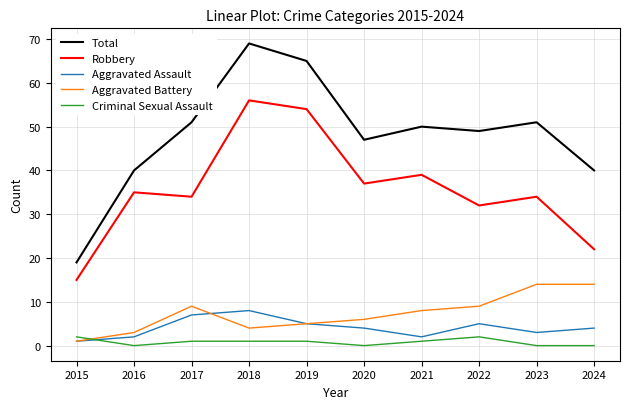

Reading left to right, what are all the values shown in this chart?

Total: 19	40	51	69	65	47	50	49	51	40
Robbery: 15	35	34	56	54	37	39	32	34	22
Aggravated Assault: 1	2	7	8	5	4	2	5	3	4
Aggravated Battery: 1	3	9	4	5	6	8	9	14	14
Criminal Sexual Assault: 2	0	1	1	1	0	1	2	0	0